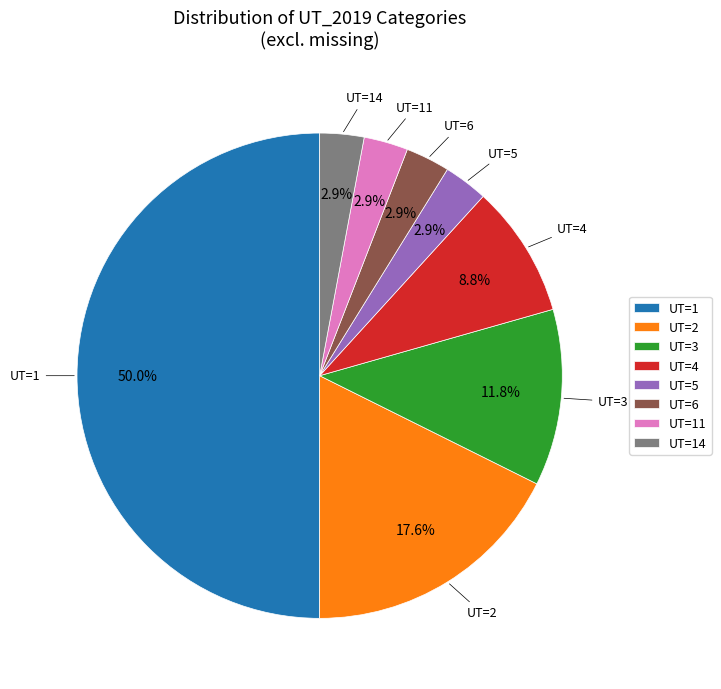

What is the ratio of the value at UT=2 to the value at UT=1?

0.4